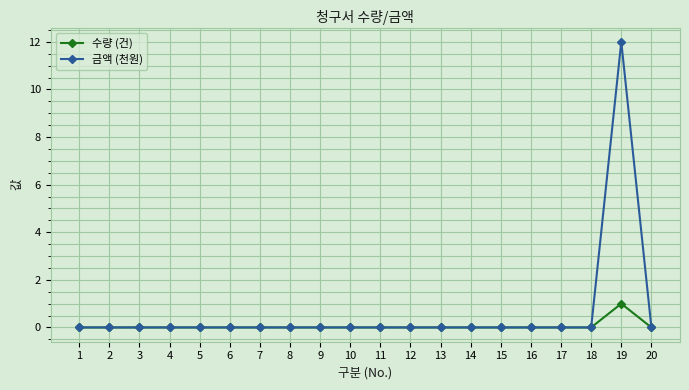

What is the maximum value shown in the chart?

12